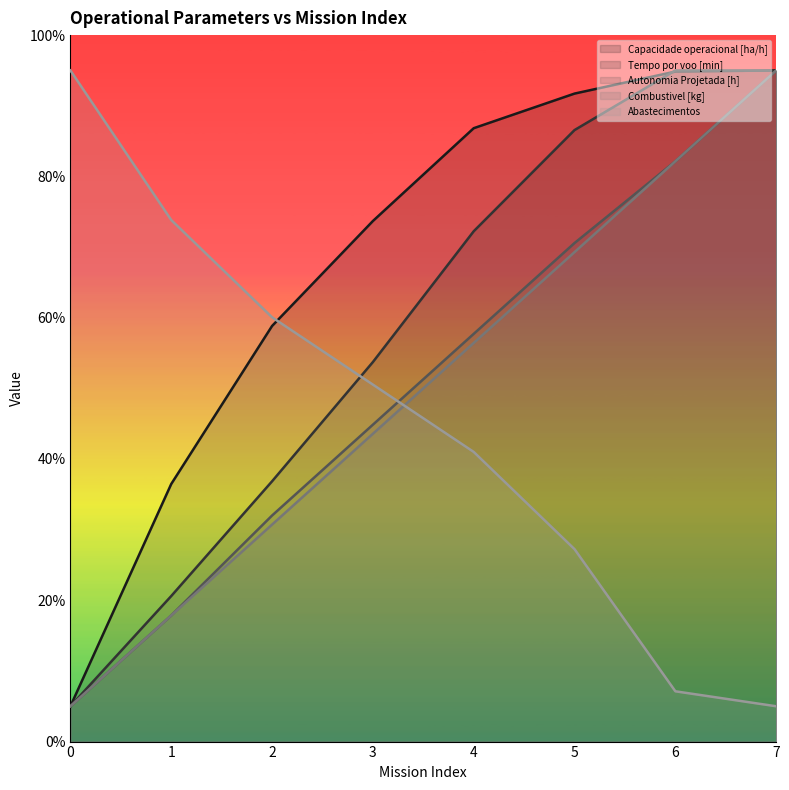

True or false: Combustivel [kg] and Tempo por voo [min] intersect in this chart.

True